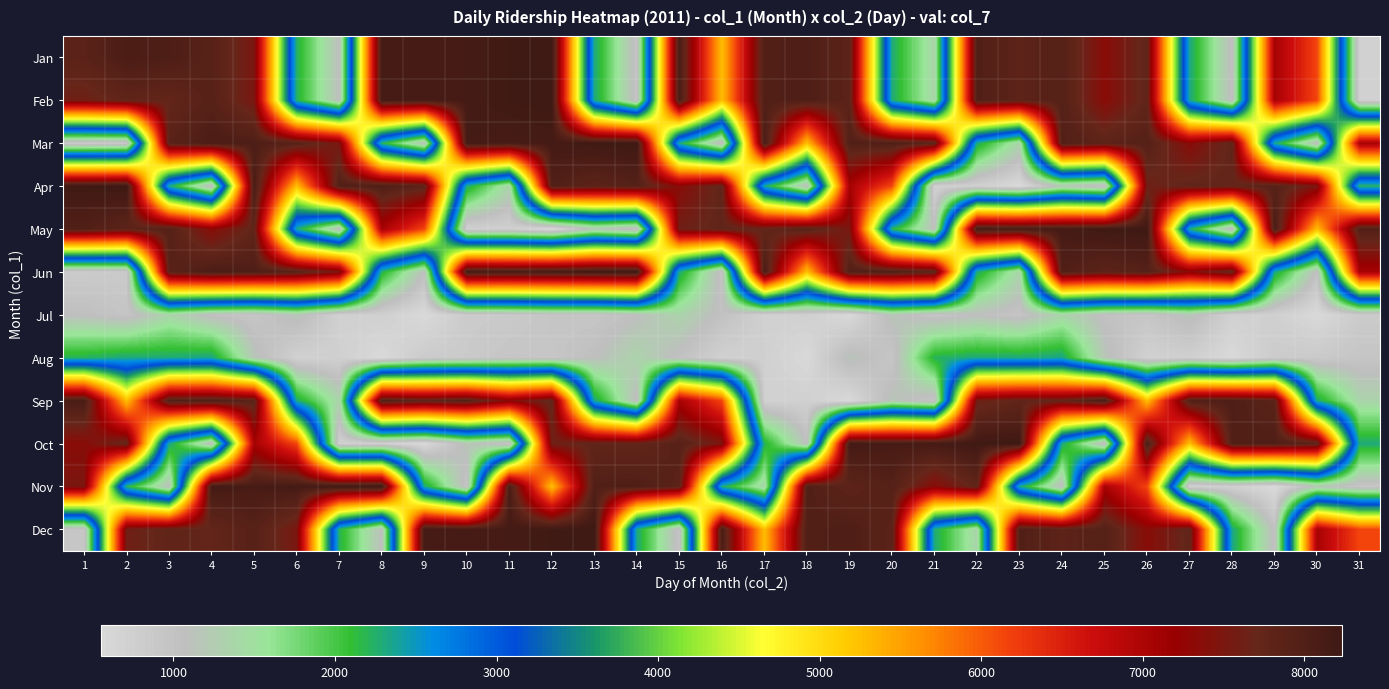

How many data points does each series have?

31